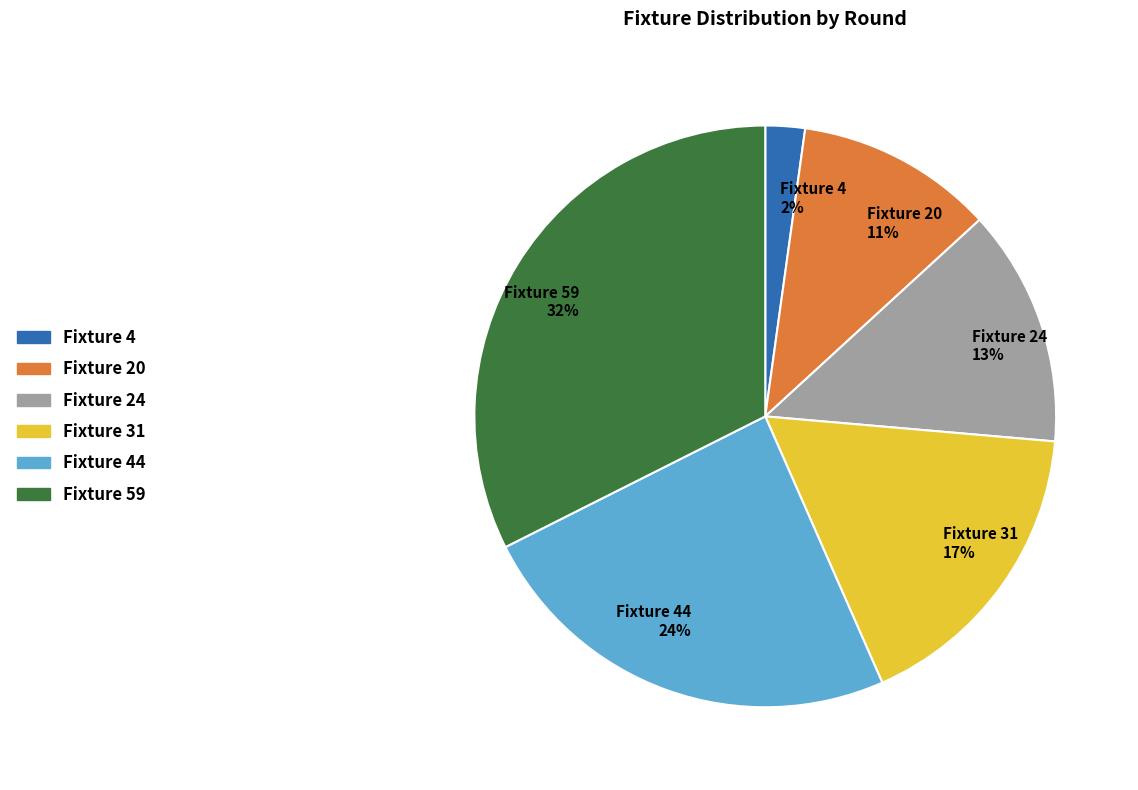

Is there any slice that represents more than half of the pie?

No